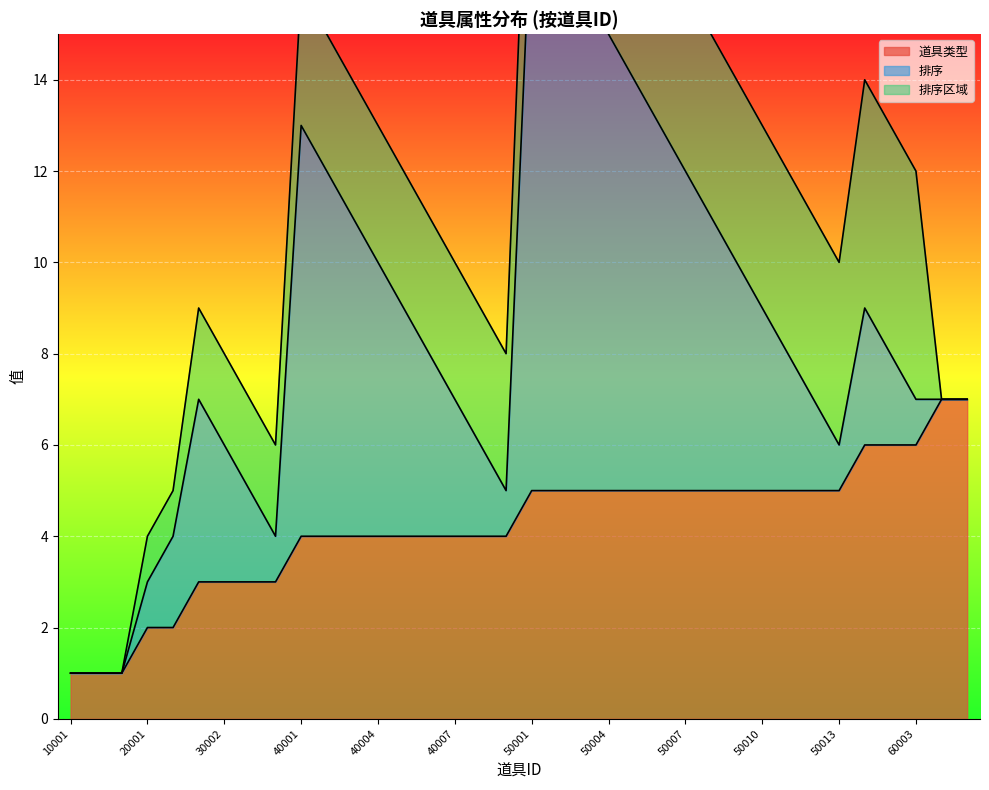

After their last crossing, which series has the higher values: 排序 or 道具类型?

排序